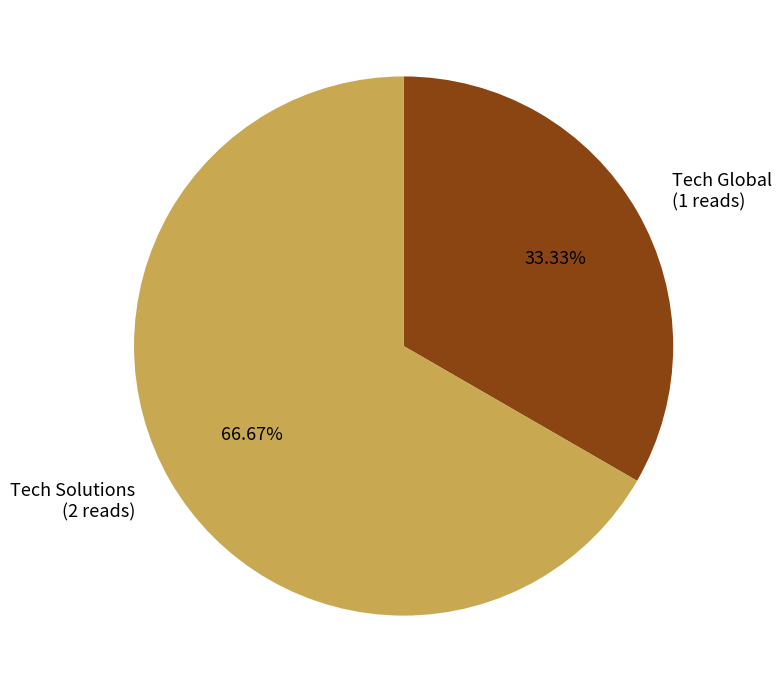

Rank the categories by value from highest to lowest.

Tech Solutions, Tech Global